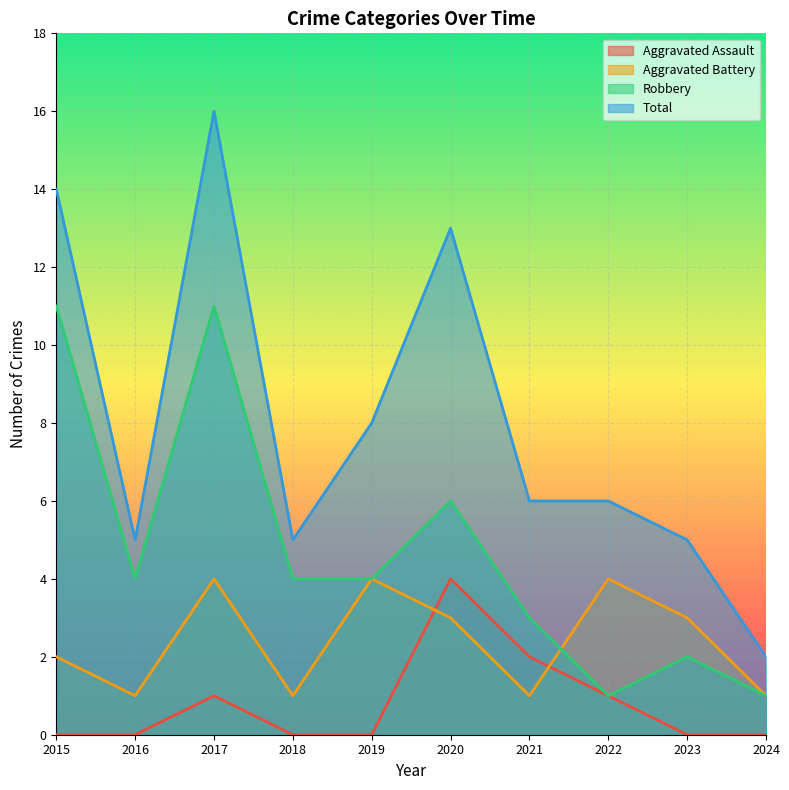

What is the difference between the Robbery values at 2016 and 2015?

7